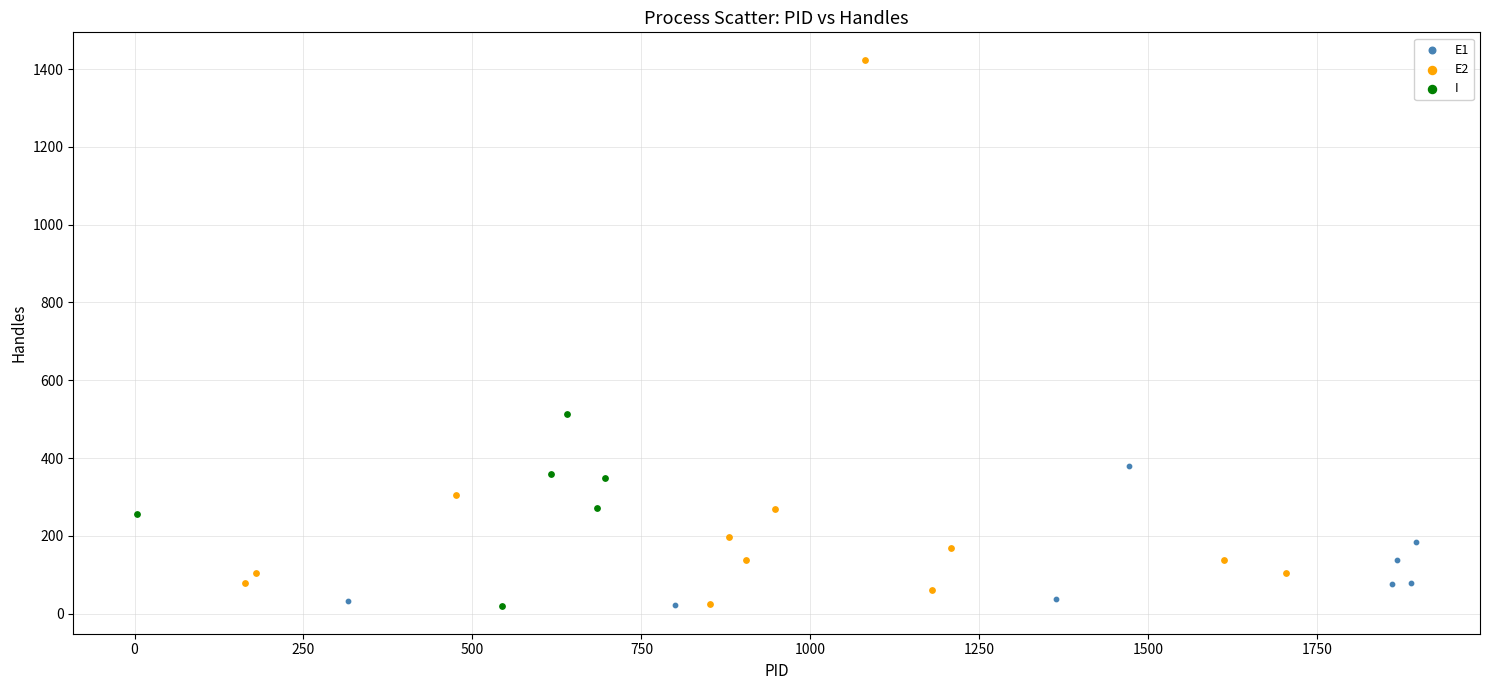

Which series reaches the maximum Y coordinate?

E2